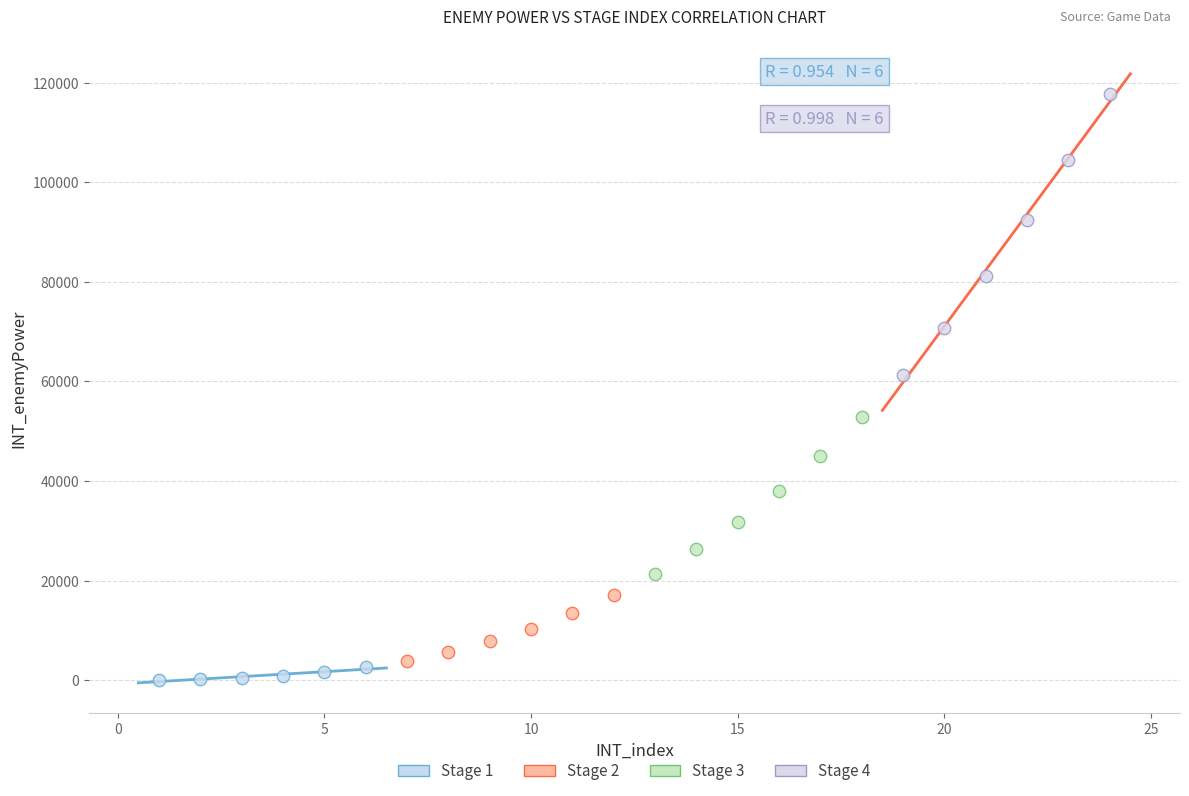

Which series reaches the maximum Y coordinate?

Stage 4